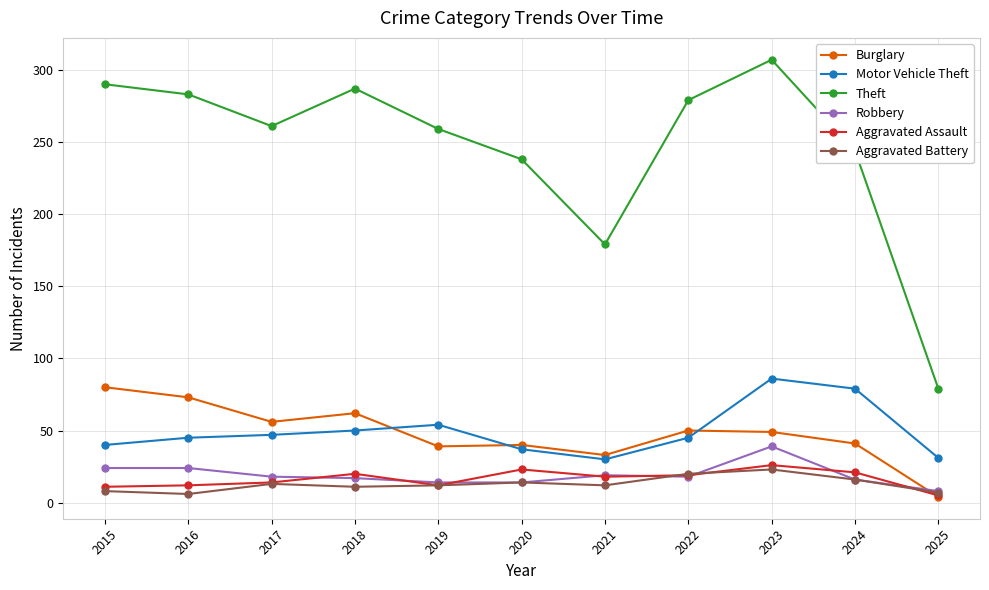

What is the highest value of the Aggravated Battery series?

23